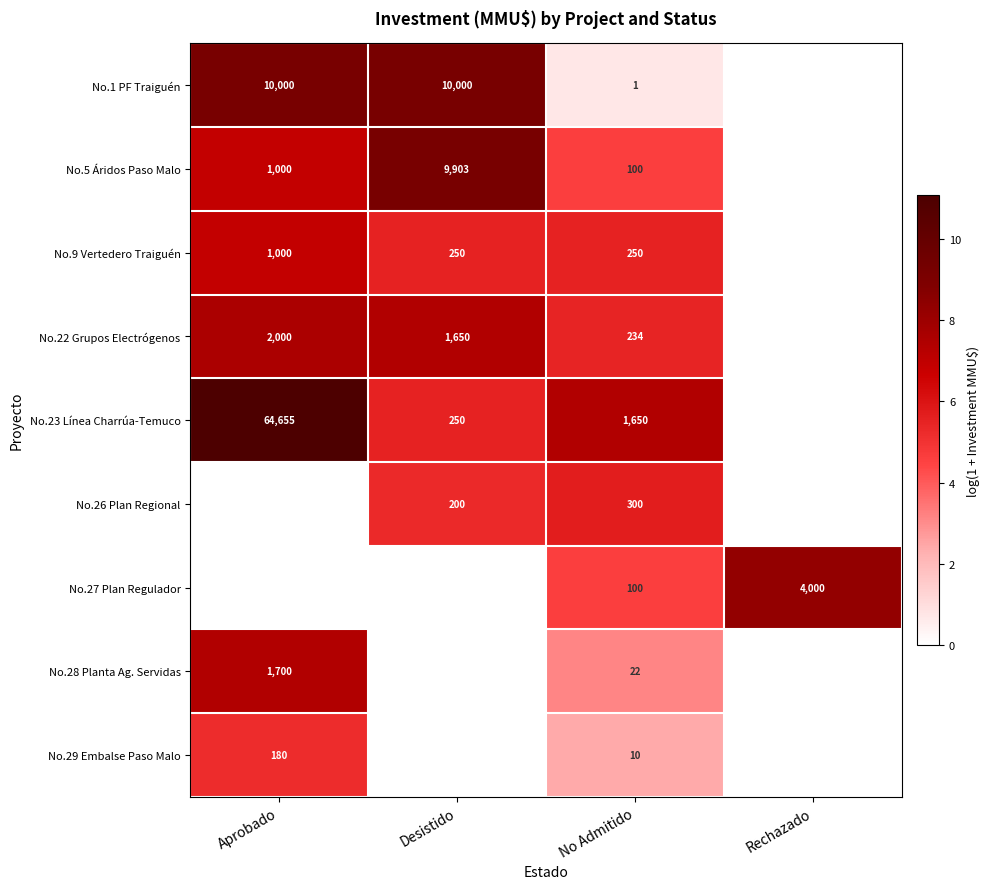

The value of No.9 Vertedero Traiguén at Aprobado is 697. True or false?

False